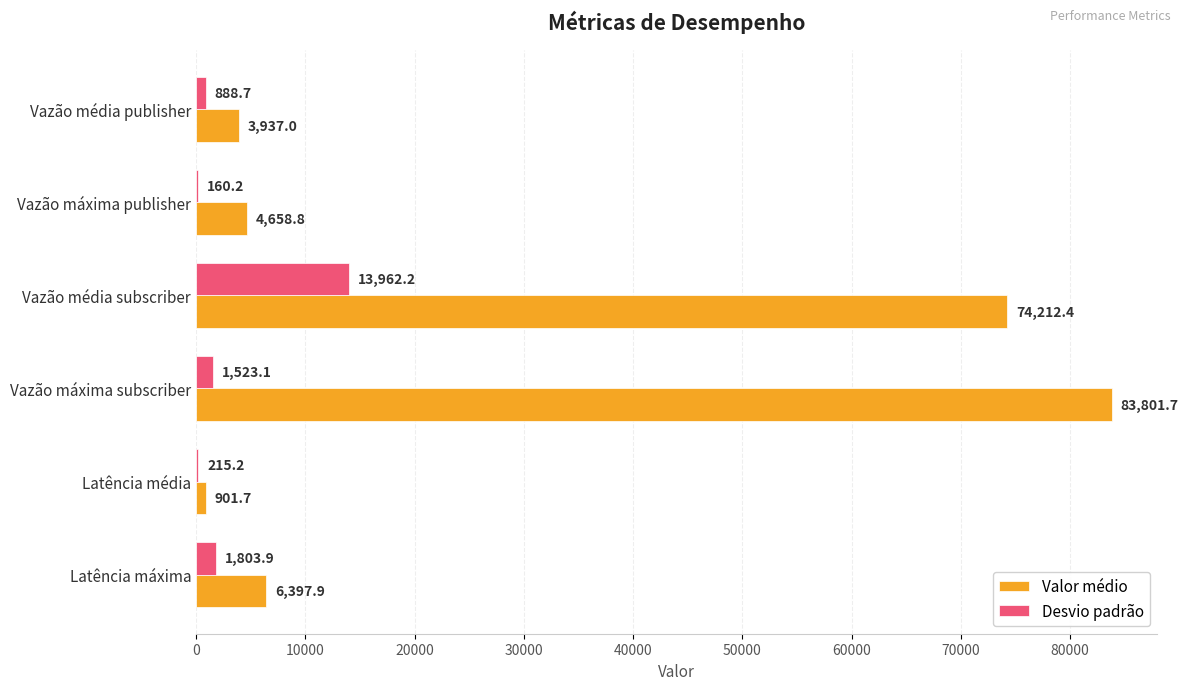

What is the greatest value displayed?

83801.7